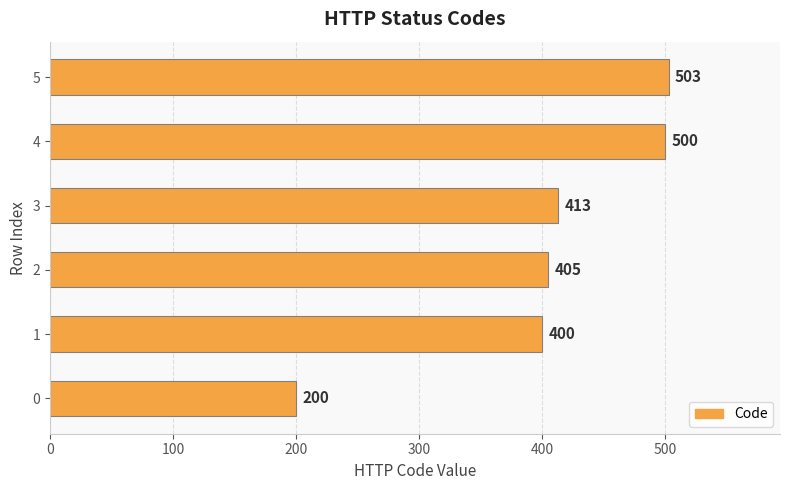

Between 5 and 0, which is larger?

5